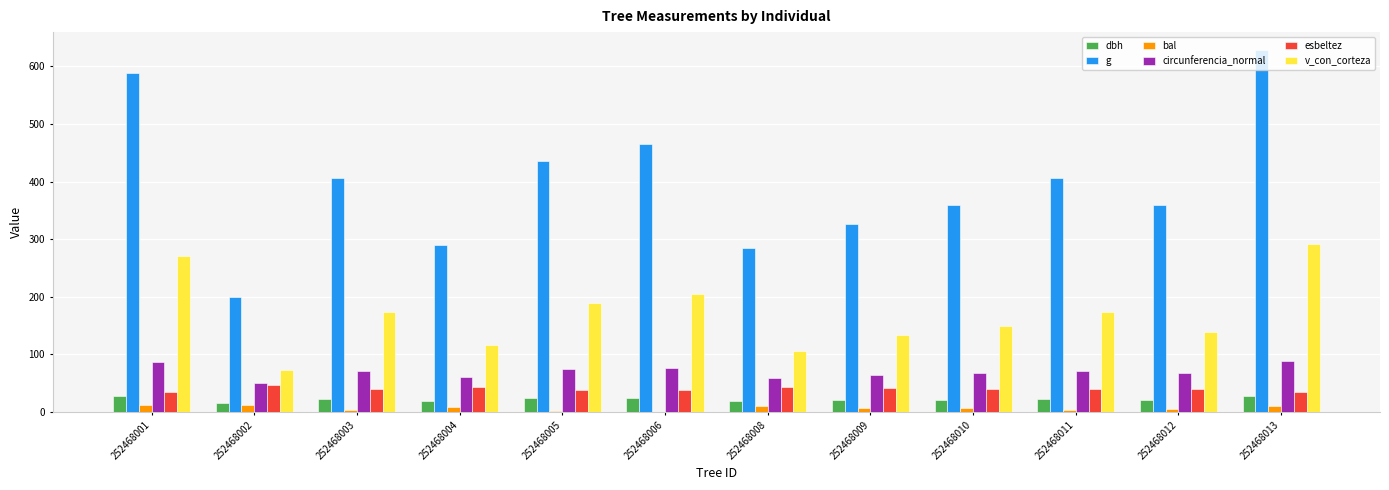

At which label does v_con_corteza first exceed 173?

252468001